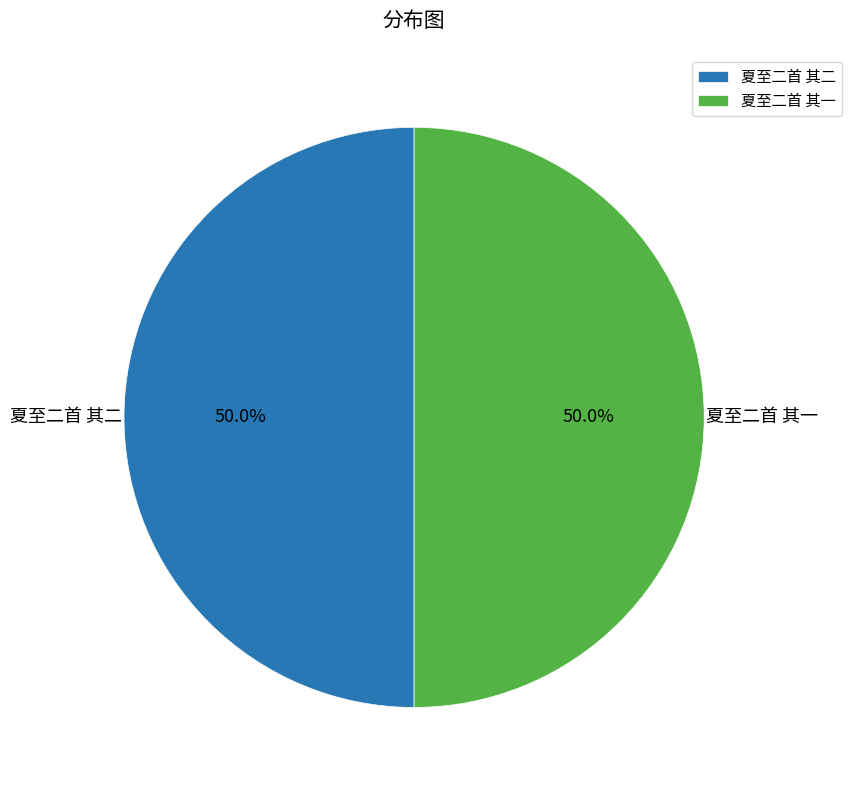

Approximately how many times larger is the value at 夏至二首 其一 compared to 夏至二首 其二?

1.0